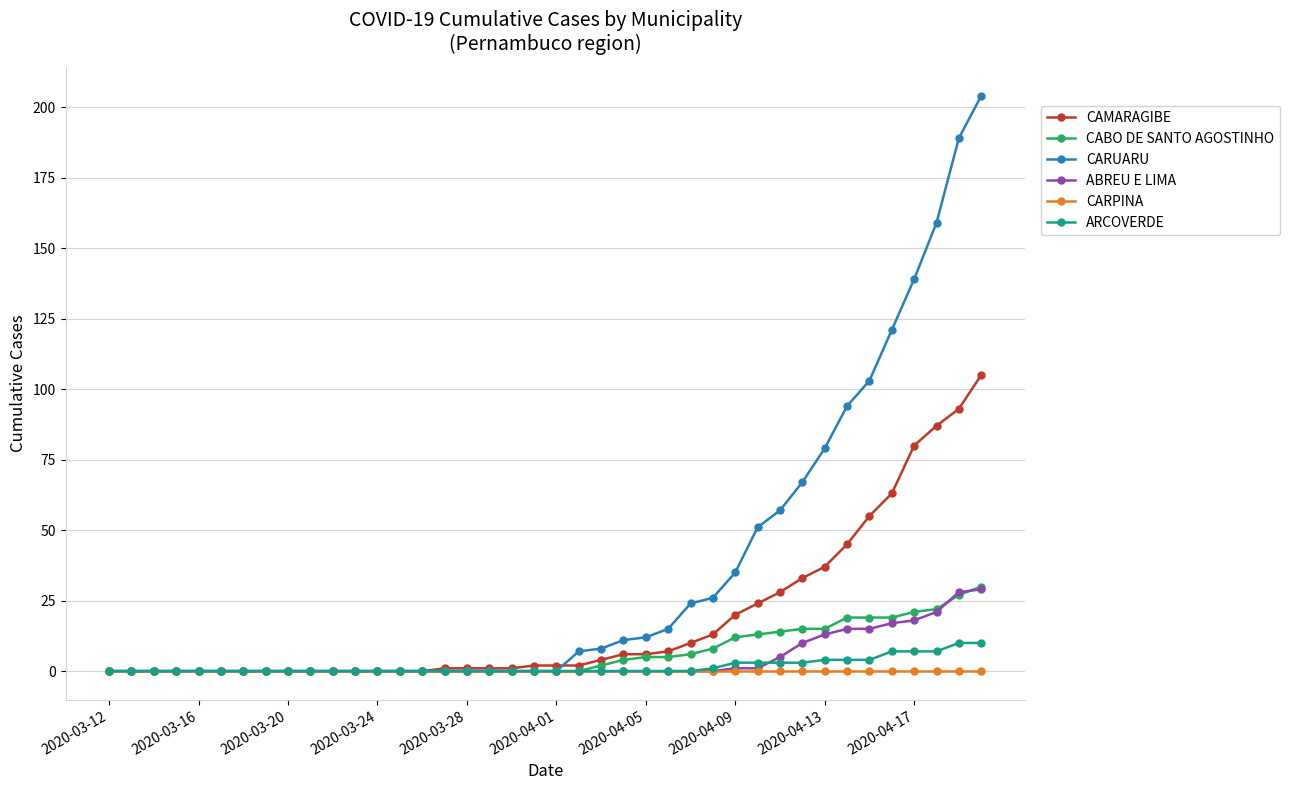

How many series are shown in this chart?

6